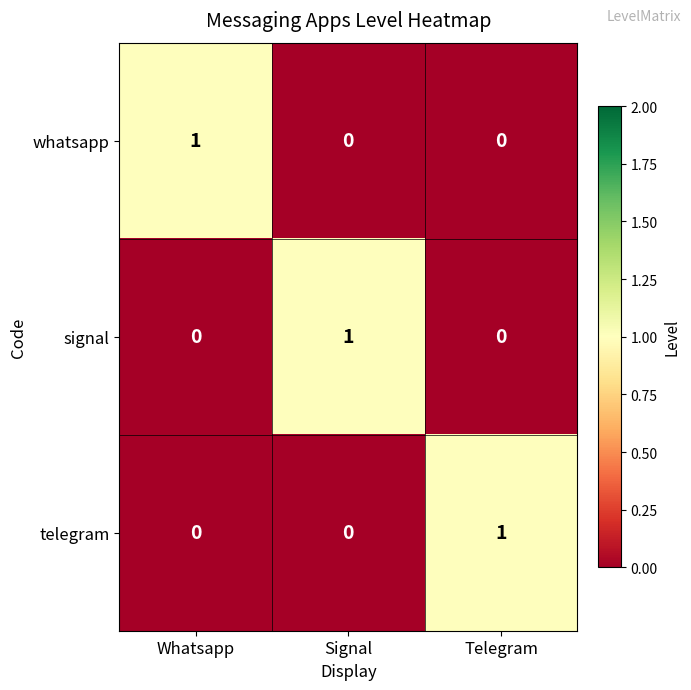

How many telegram values are between 0 and 1?

3